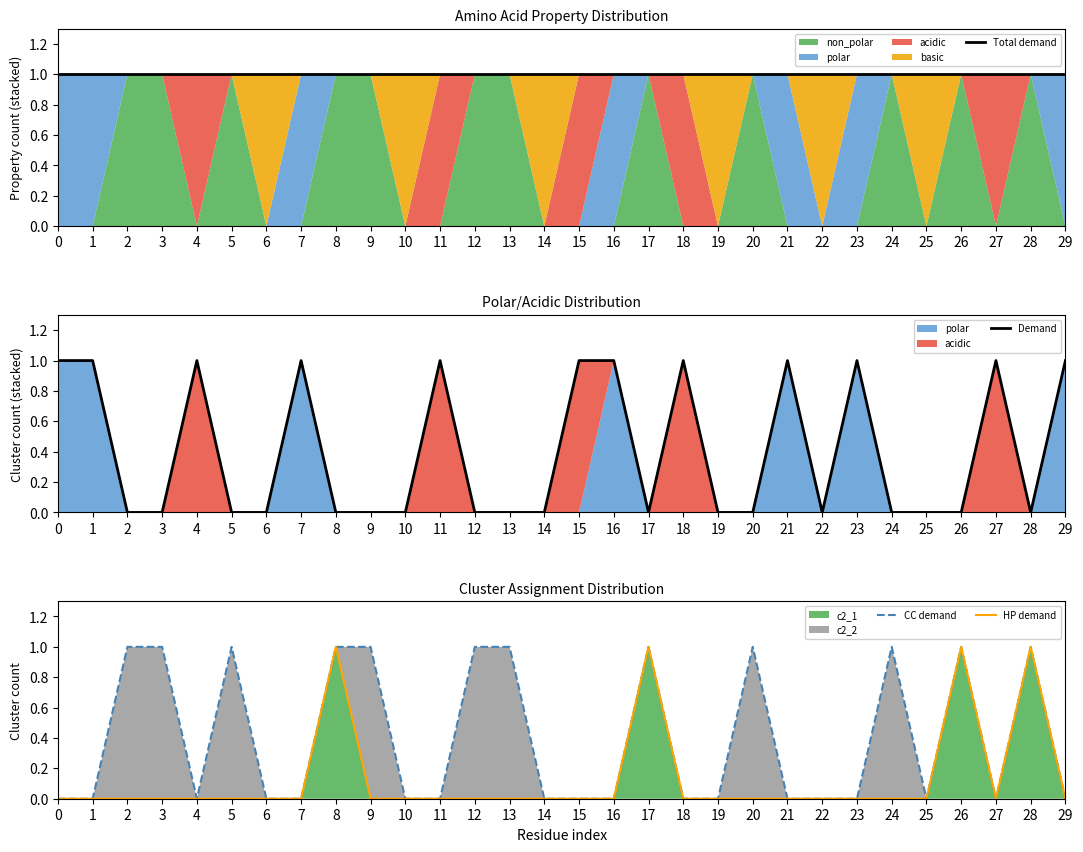

Reading left to right, extract all data points from this chart.

Total demand: 0=1	1=1	2=1	3=1	4=1	5=1	6=1	7=1	8=1	9=1	10=1	11=1	12=1	13=1	14=1	15=1	16=1	17=1	18=1	19=1	20=1	21=1	22=1	23=1	24=1	25=1	26=1	27=1	28=1	29=1
Demand: 0=1	1=1	2=0	3=0	4=1	5=0	6=0	7=1	8=0	9=0	10=0	11=1	12=0	13=0	14=0	15=1	16=1	17=0	18=1	19=0	20=0	21=1	22=0	23=1	24=0	25=0	26=0	27=1	28=0	29=1
CC demand: 0=0	1=0	2=1	3=1	4=0	5=1	6=0	7=0	8=1	9=1	10=0	11=0	12=1	13=1	14=0	15=0	16=0	17=1	18=0	19=0	20=1	21=0	22=0	23=0	24=1	25=0	26=1	27=0	28=1	29=0
HP demand: 0=0	1=0	2=0	3=0	4=0	5=0	6=0	7=0	8=1	9=0	10=0	11=0	12=0	13=0	14=0	15=0	16=0	17=1	18=0	19=0	20=0	21=0	22=0	23=0	24=0	25=0	26=1	27=0	28=1	29=0